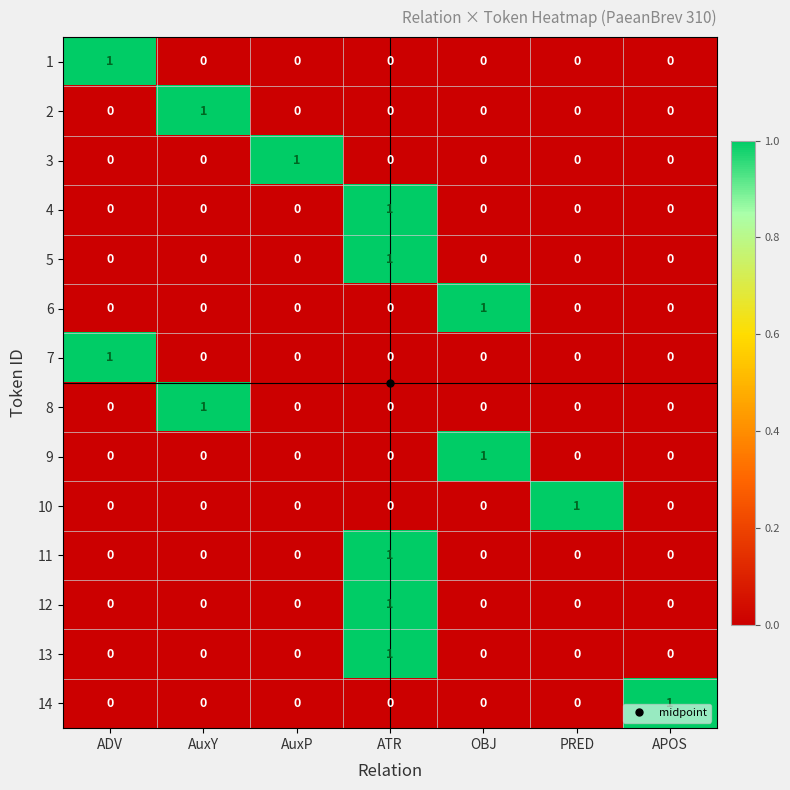

What is the difference between the highest and lowest values at OBJ?

1